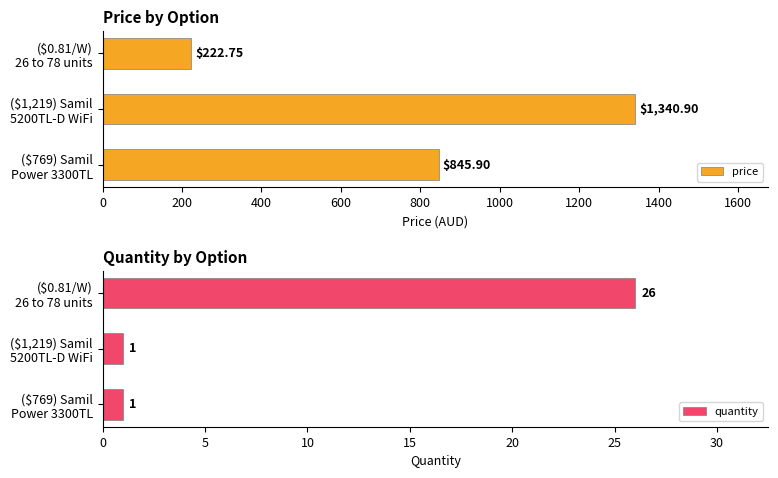

Count the number of categories in the chart.

3